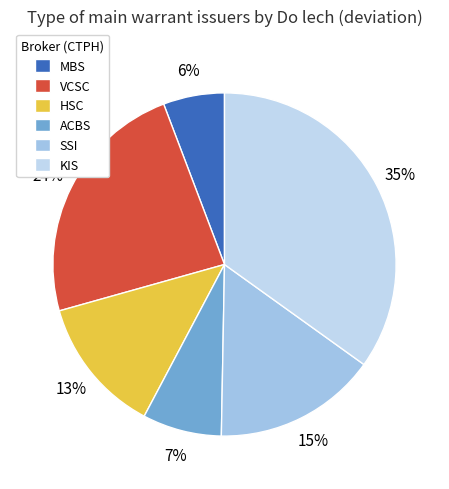

Which slice is the smallest?

MBS